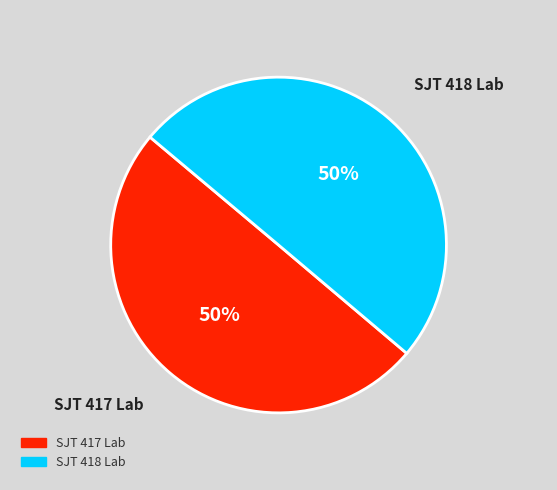

True or false: SJT 418 Lab accounts for 39% of the total.

False